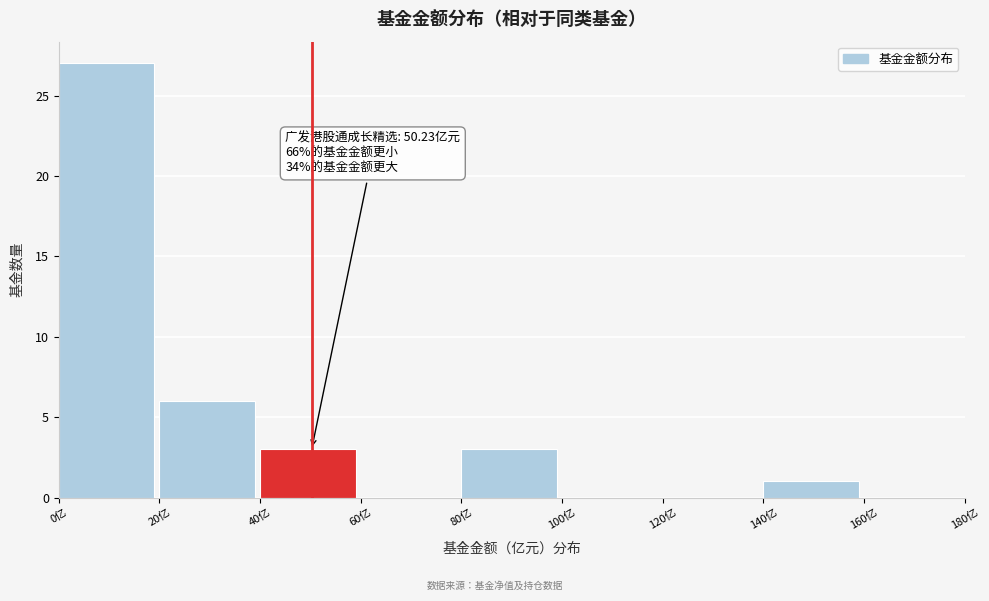

Over which range of the x-axis is the bar tallest?

0 to 20